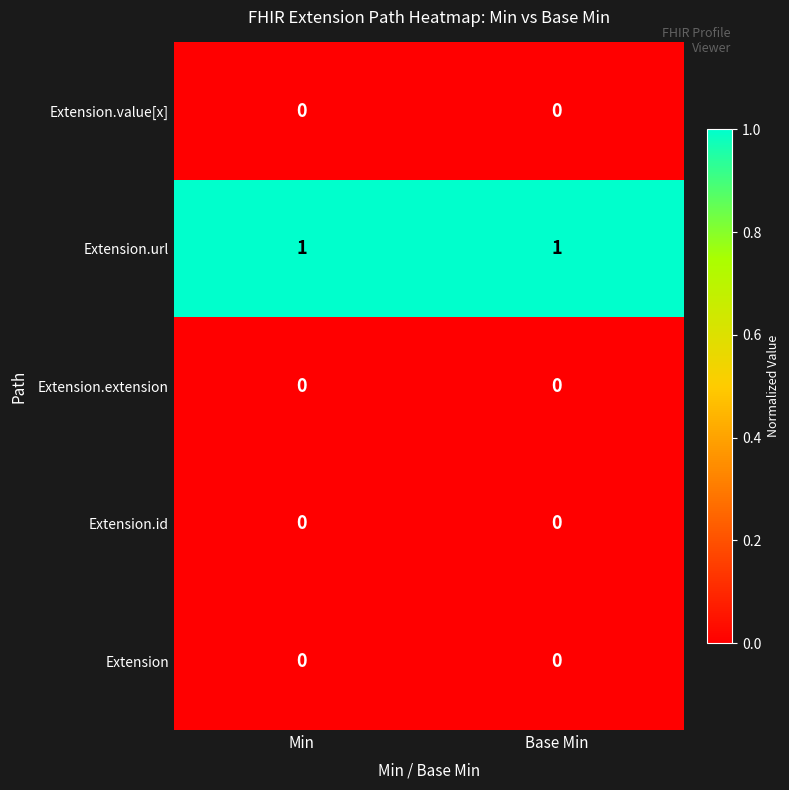

The value of Extension at Min is 0. True or false?

True